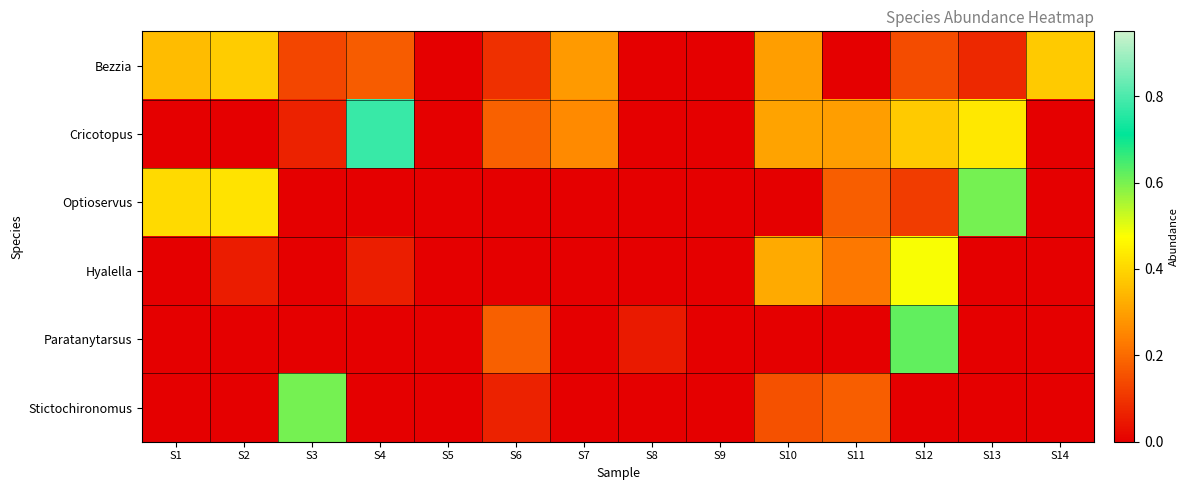

What is the spread (max minus min) of values at S2?

0.4